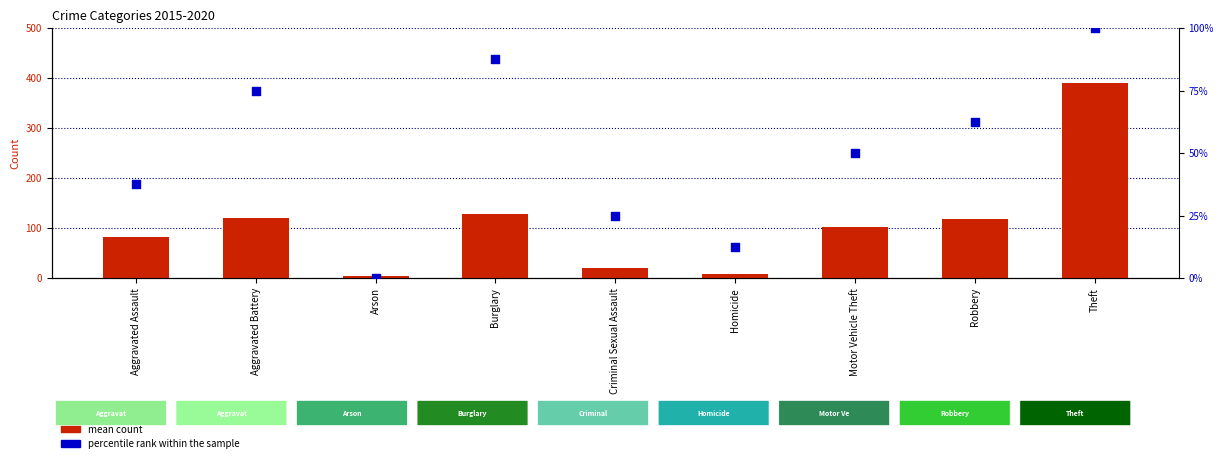

At how many categories does at least one series exceed 381?

1